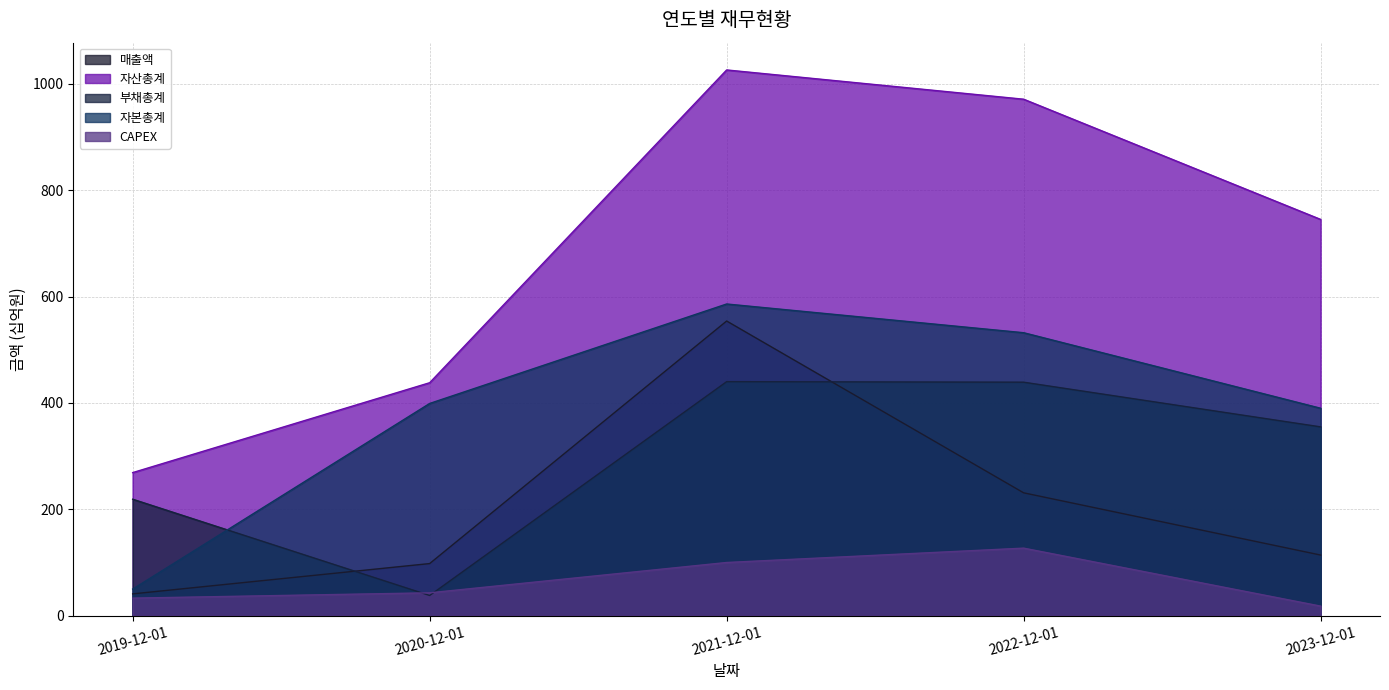

How many interior local valleys does the 부채총계 series have?

1